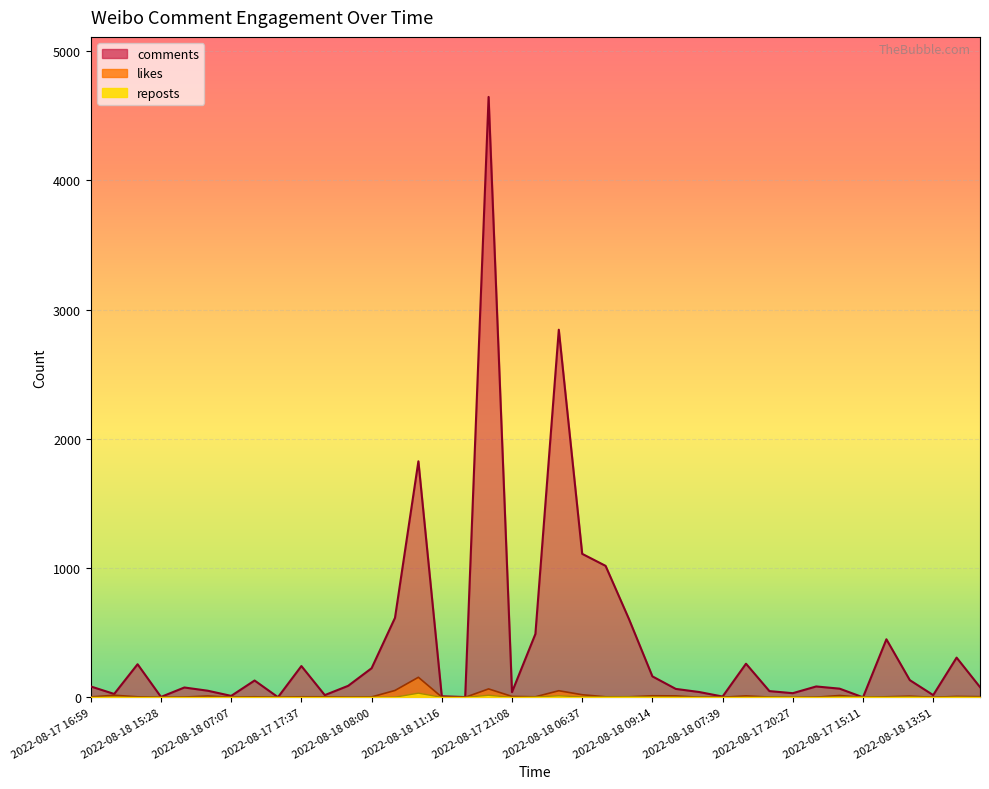

Rank the series by their maximum value, from lowest to highest.

reposts, likes, comments